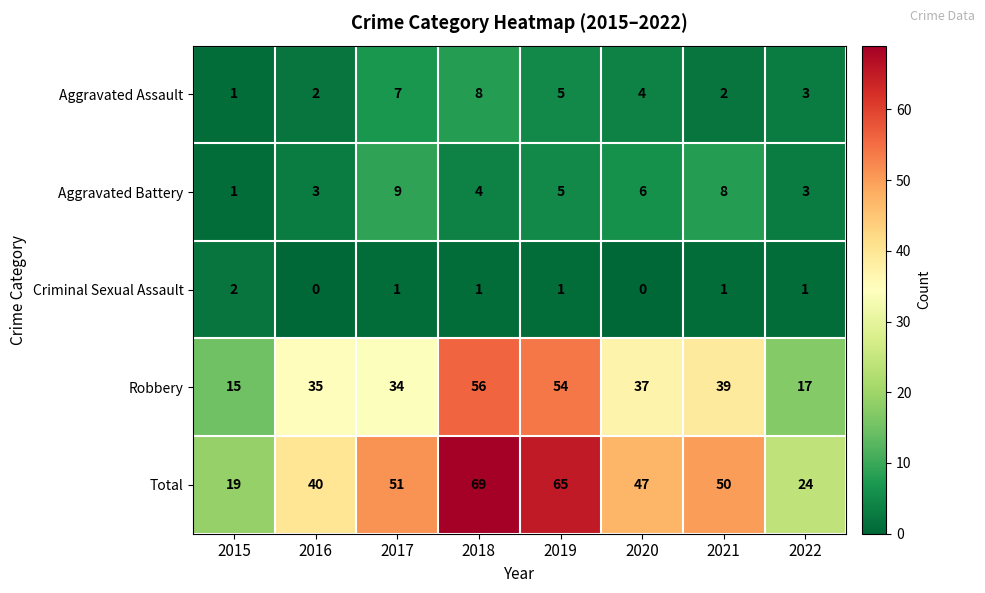

Which series has the largest total across all categories?

Total